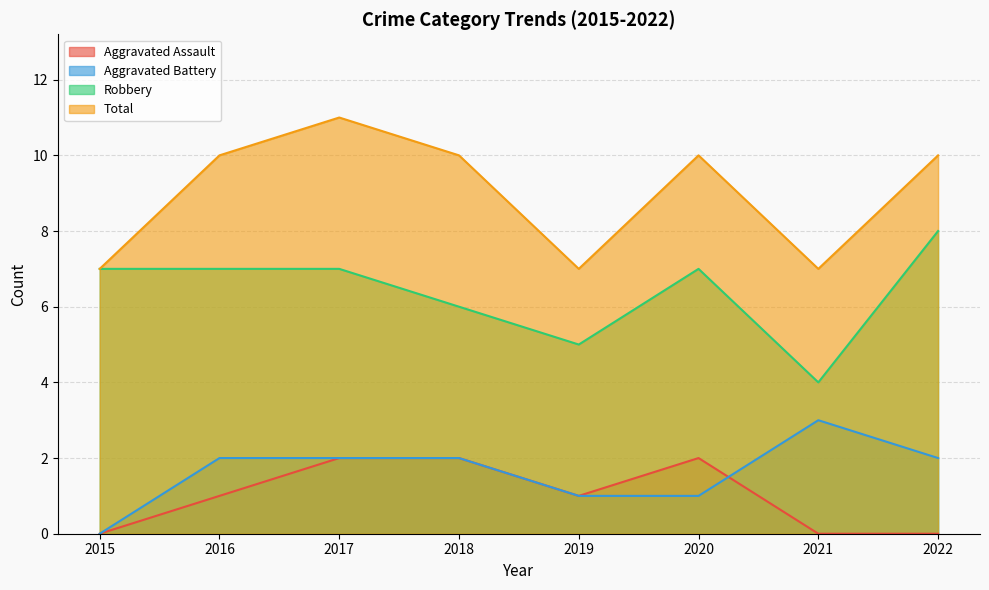

Does the chart have visible grid lines?

Yes